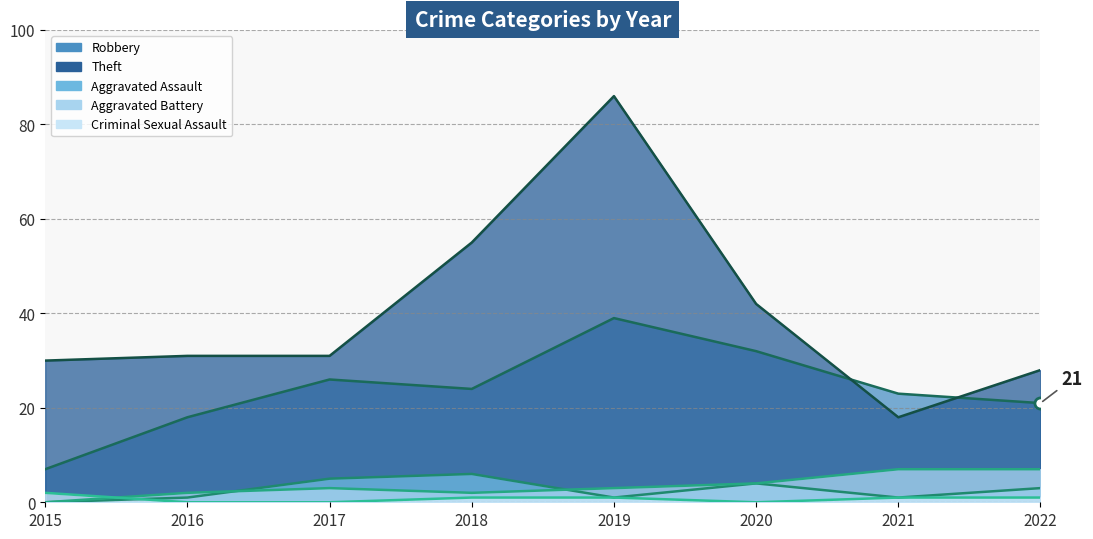

What is the maximum value for Criminal Sexual Assault?

2